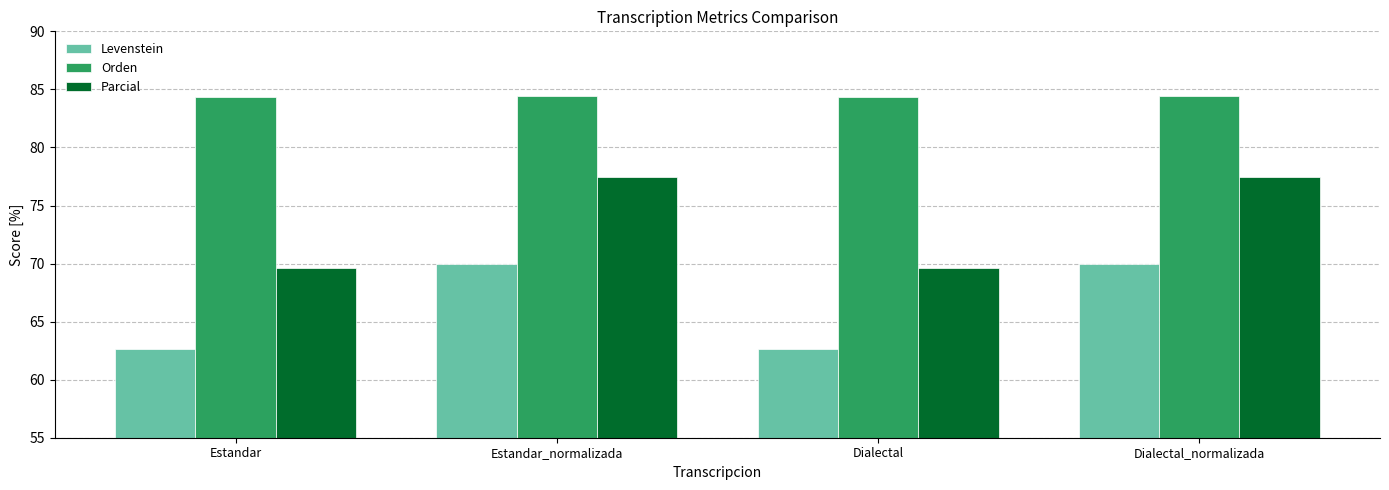

Reading left to right, what are all the values shown in this chart?

Levenstein: Estandar=62.6	Estandar_normalizada=70.0	Dialectal=62.6	Dialectal_normalizada=70.0
Orden: Estandar=84.4	Estandar_normalizada=84.4	Dialectal=84.4	Dialectal_normalizada=84.4
Parcial: Estandar=69.6	Estandar_normalizada=77.5	Dialectal=69.6	Dialectal_normalizada=77.5